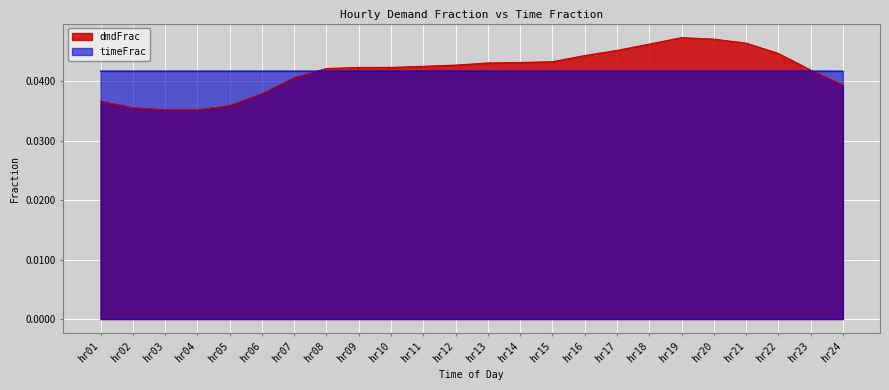

The timeFrac series shows 0.1 at hr03. True or false?

False